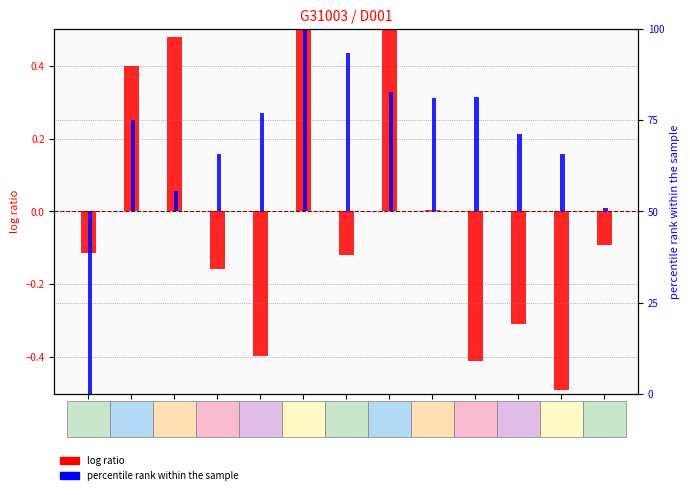

The percentile rank within the sample series shows 1.0 at 201202. True or false?

True